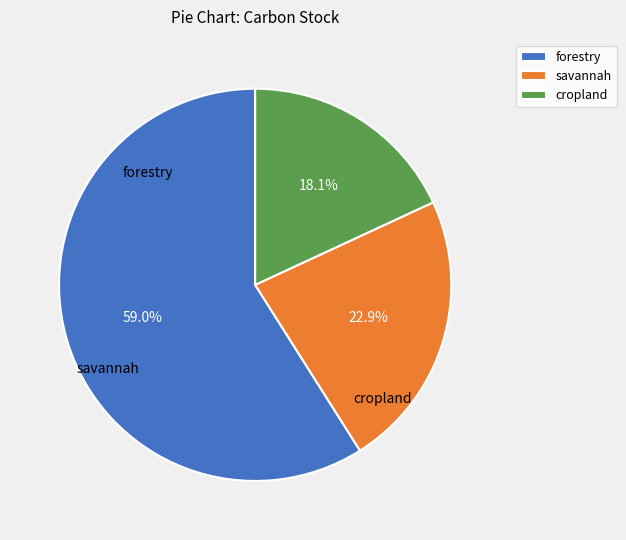

To the nearest percent, what percentage of the pie is savannah?

23%